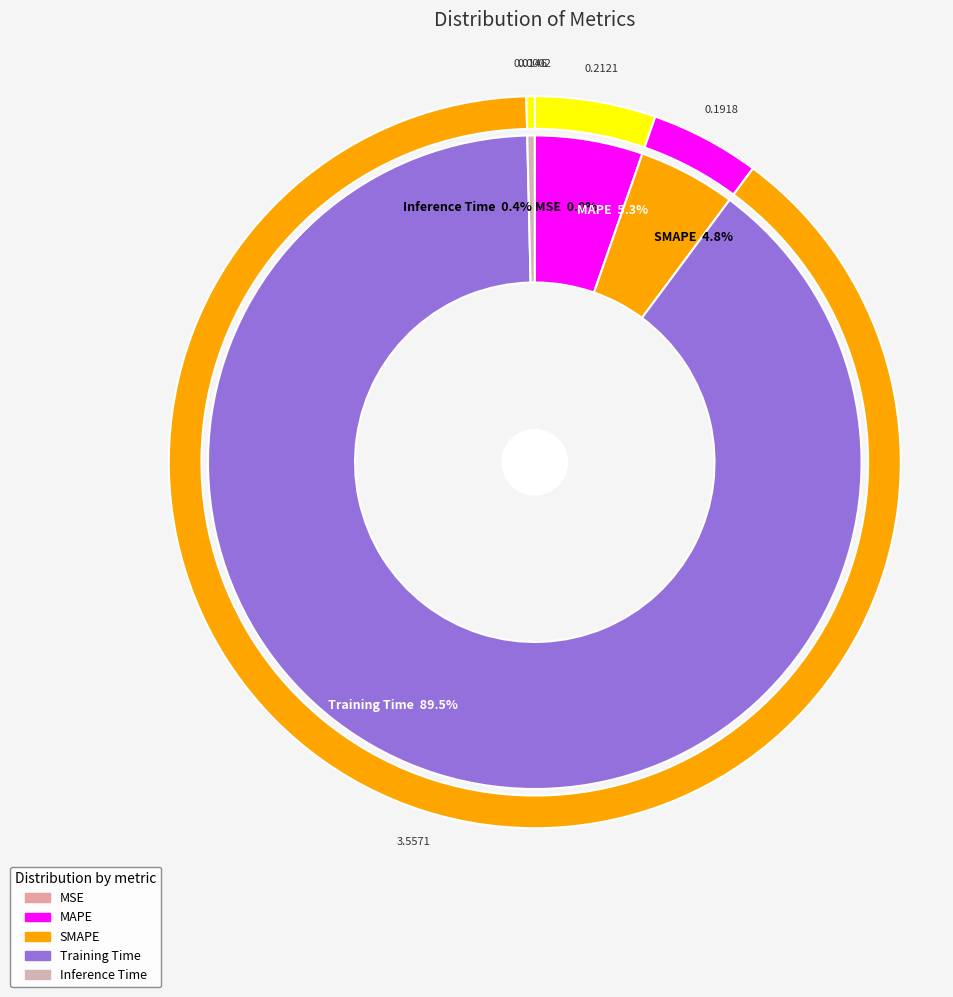

Combined, what portion of the pie is MSE and Inference Time?

0.4%